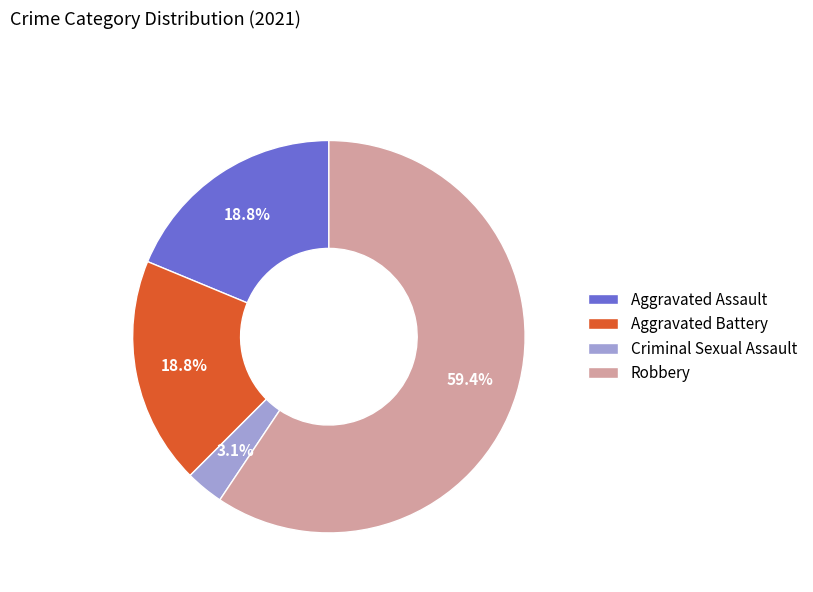

Between Aggravated Assault and Criminal Sexual Assault, which is larger?

Aggravated Assault